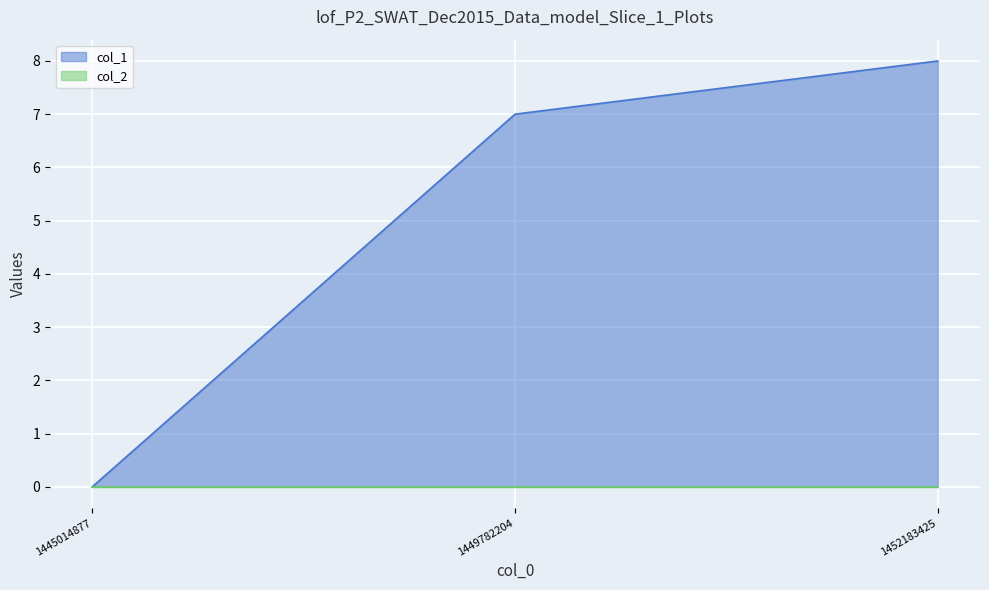

Does the chart display data point markers on the line(s)?

No